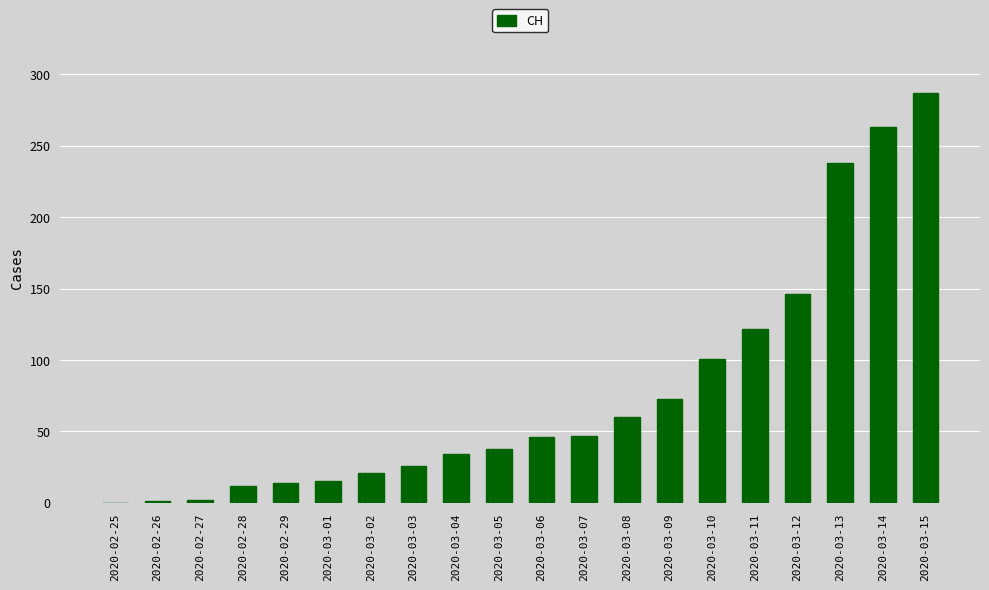

Which has a higher value, 2020-03-15 or 2020-03-11?

2020-03-15